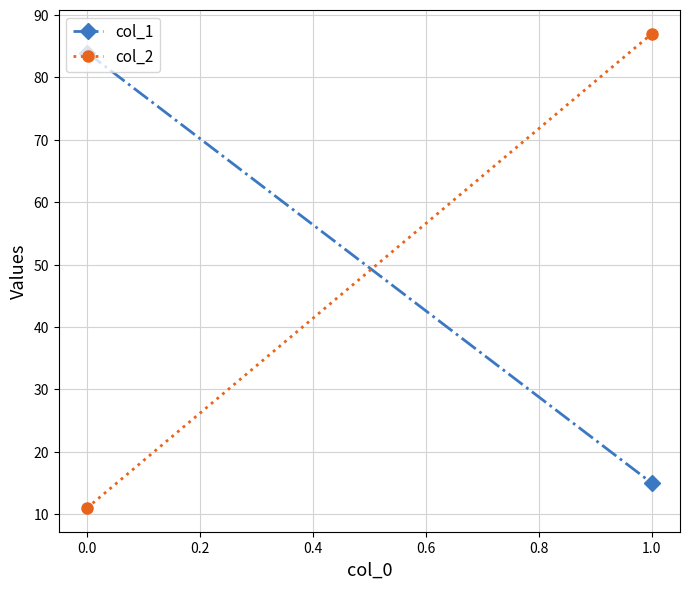

How many lines are shown in the chart?

2